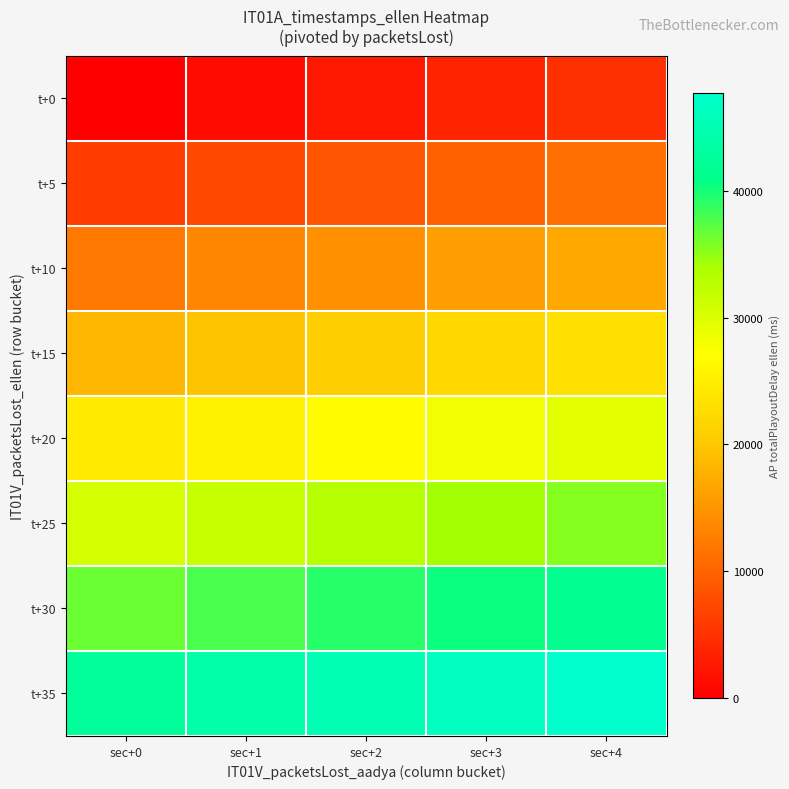

What is the spread (max minus min) of values at sec+0?

42766.6